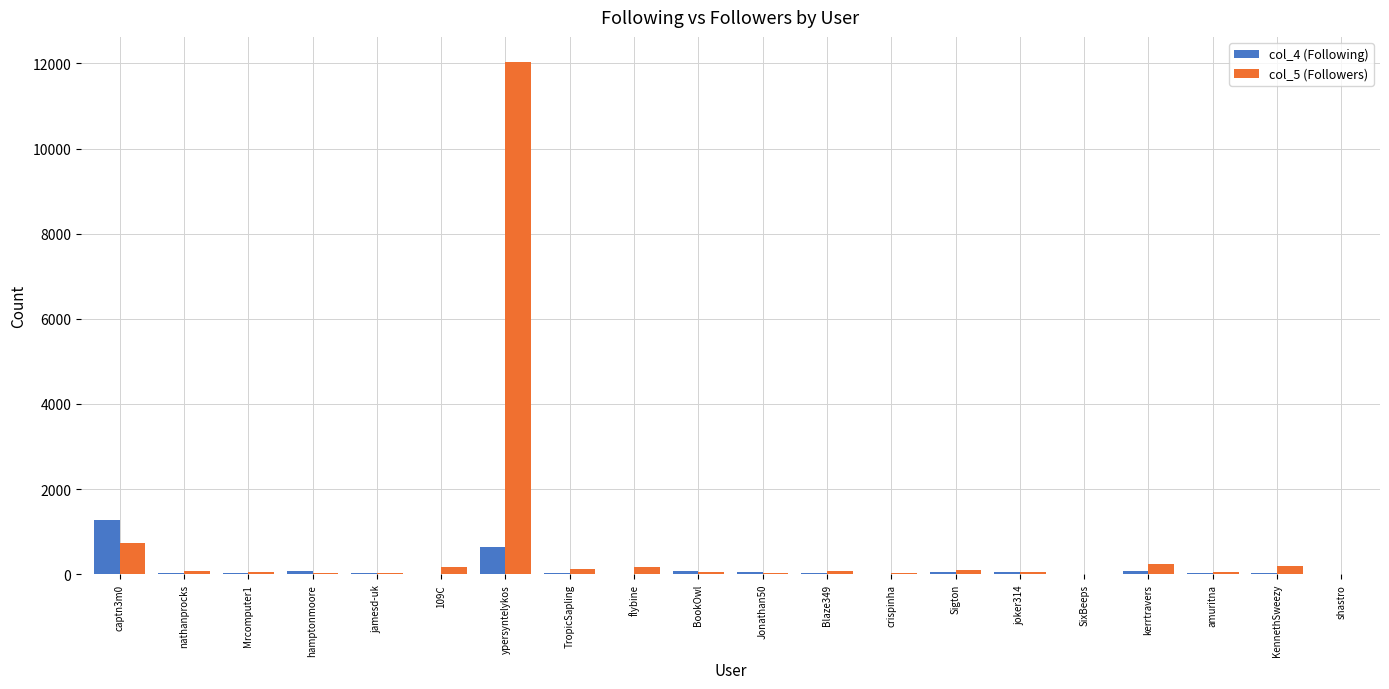

At which category is the sum across all series the highest?

ypersyntelykos